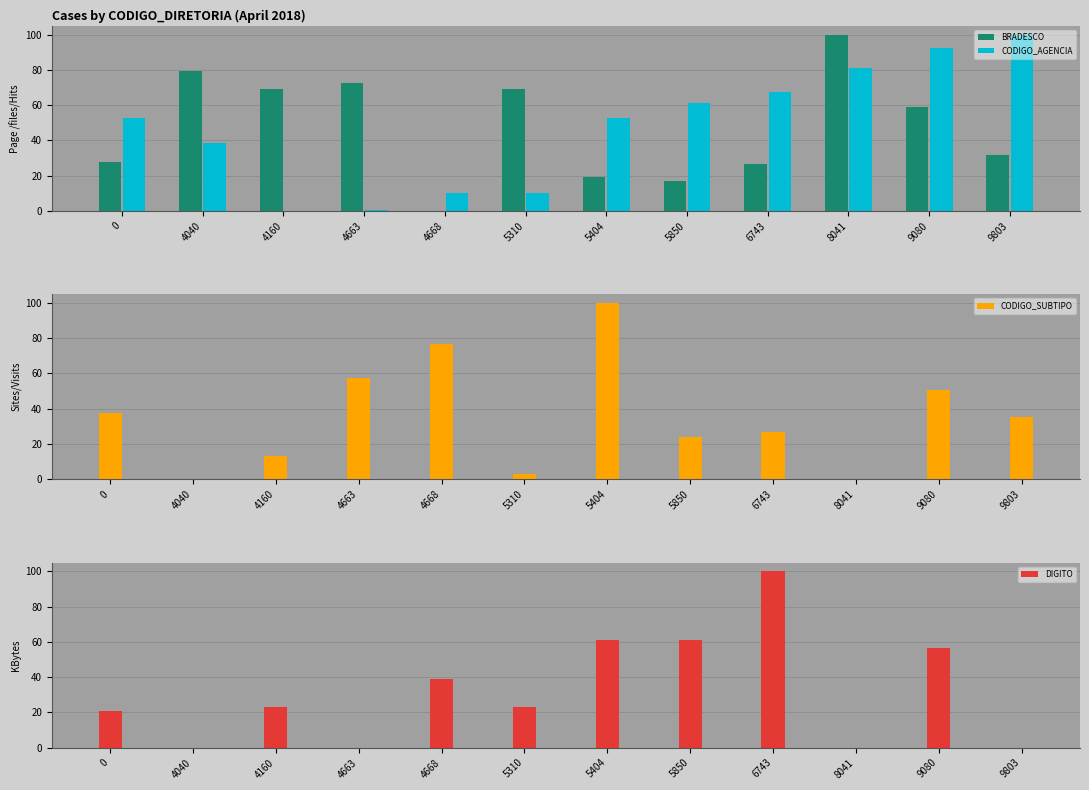

What value does the CODIGO_AGENCIA series have at 8041?

81.1